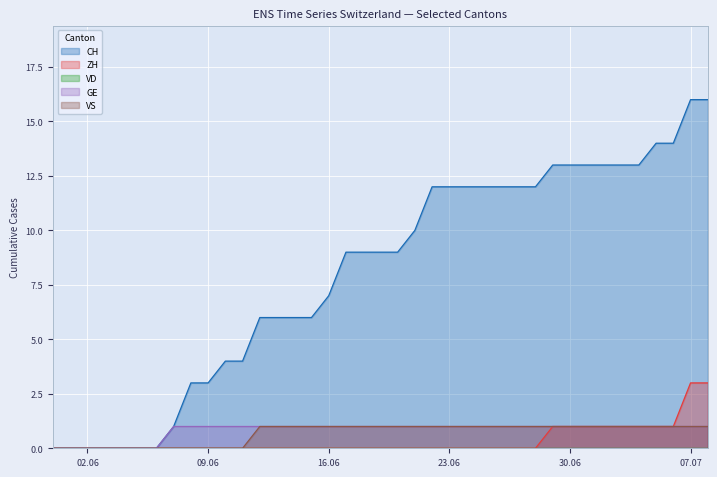

True or false: VS has more than 0 points higher than both neighbors.

False